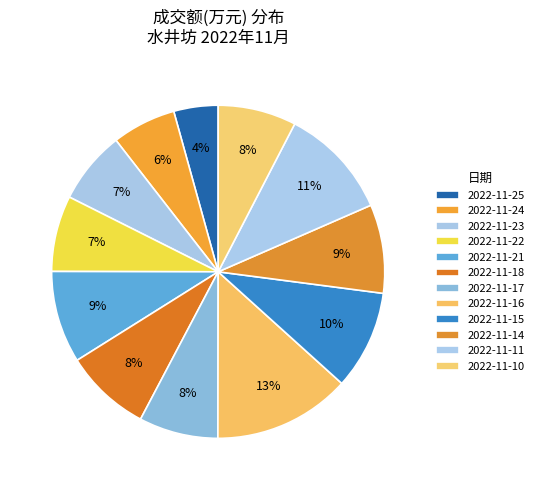

How many segments does this pie chart have?

12